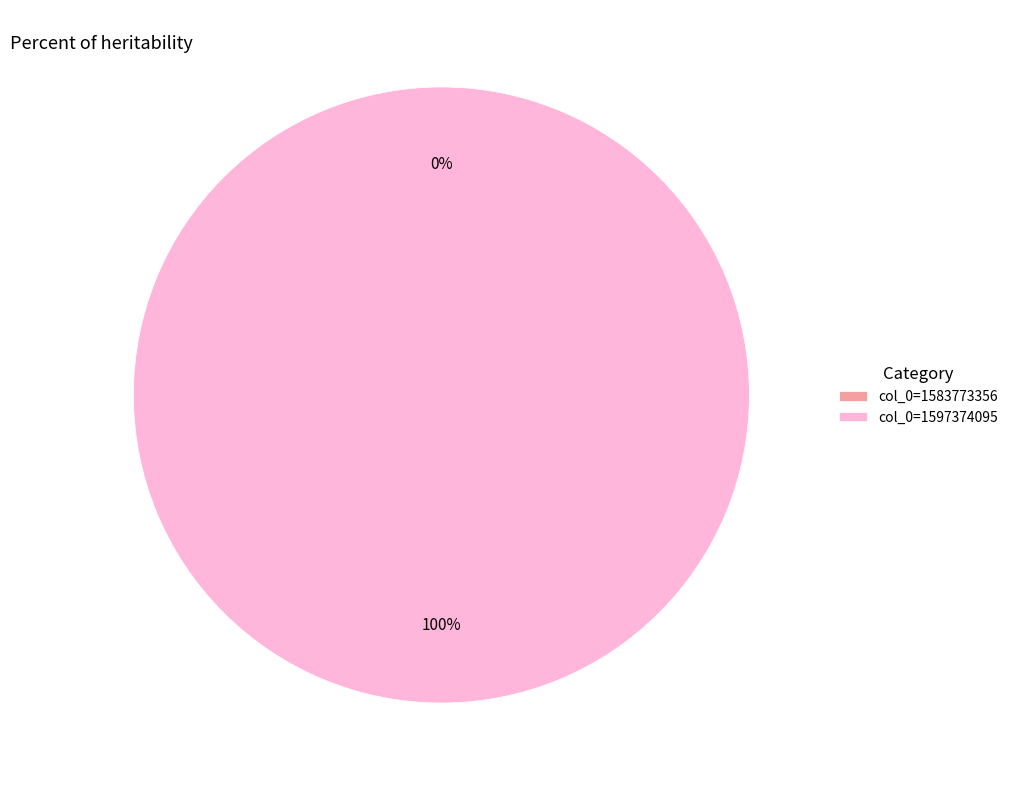

How many slices are in this pie chart?

2